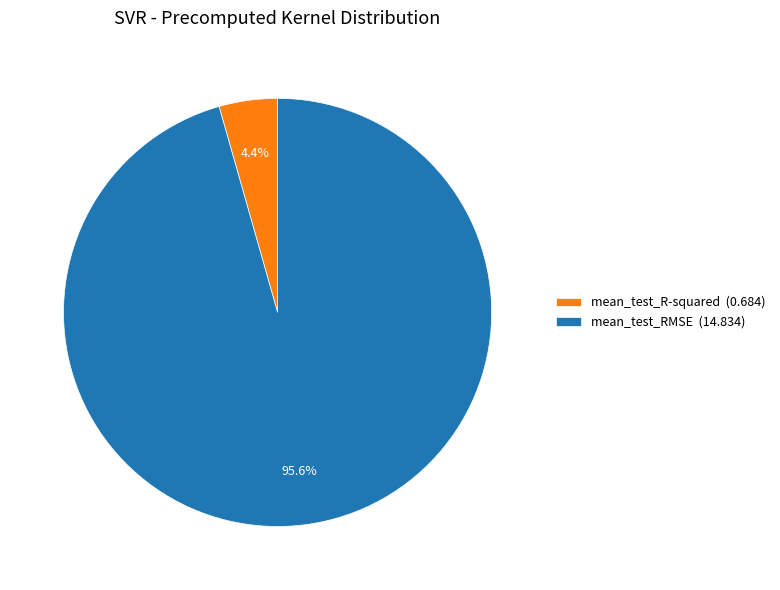

Between mean_test_RMSE and mean_test_R-squared, which is larger?

mean_test_RMSE